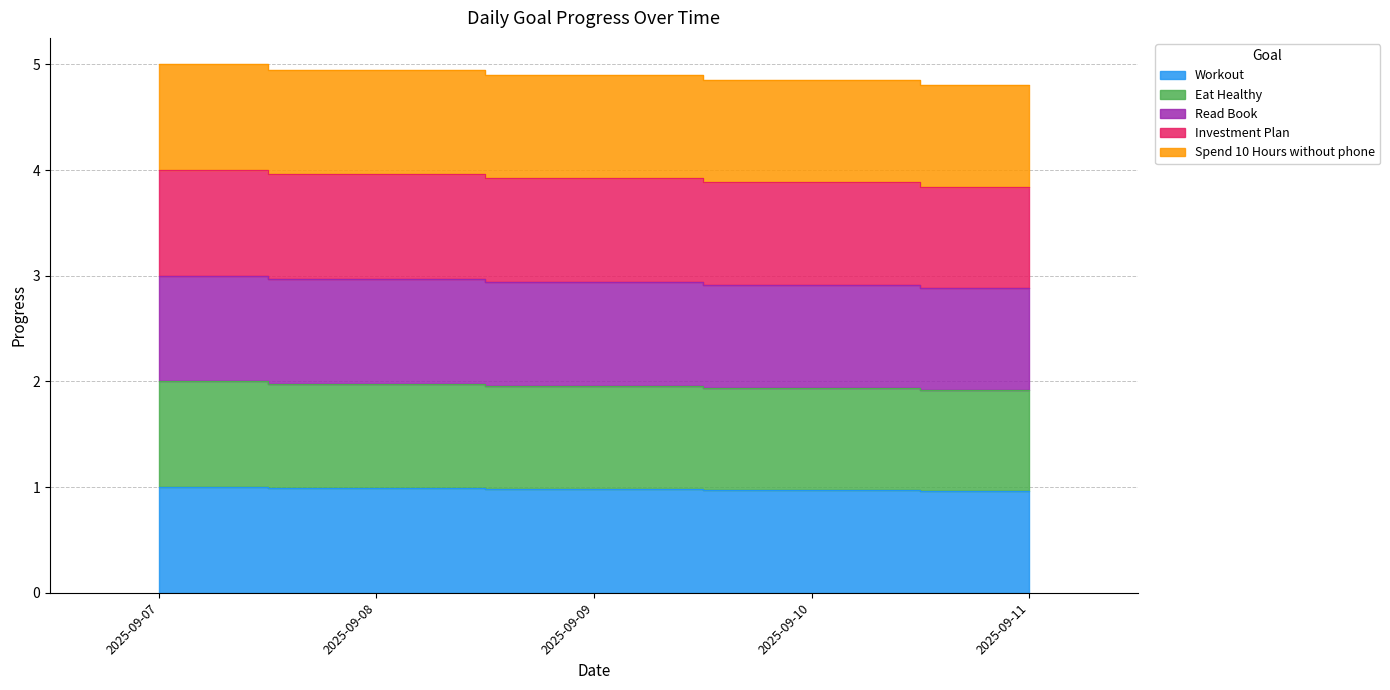

Which category has the lowest value in the Spend 10 Hours without phone series?

2025-09-11